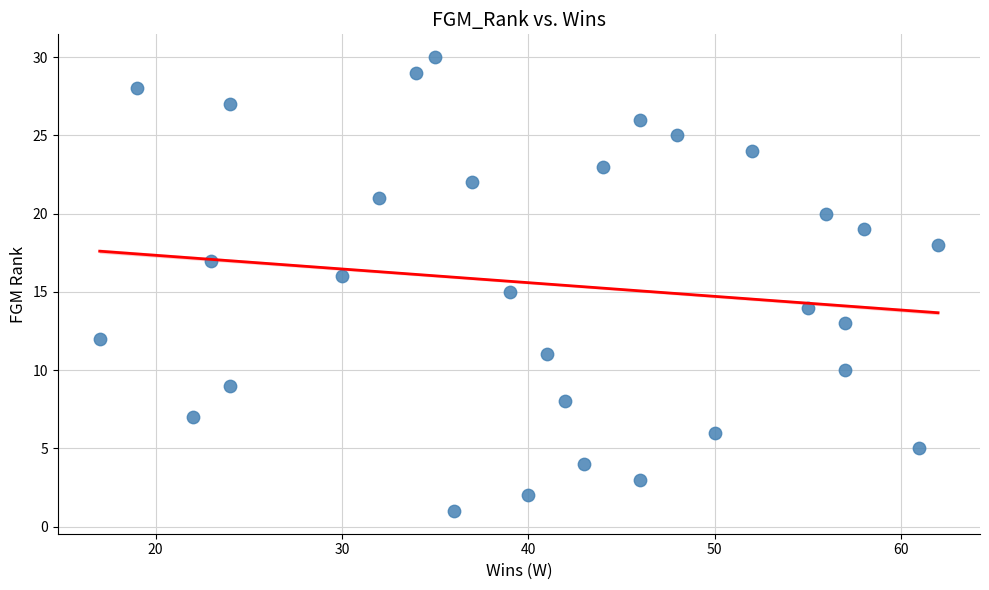

What is the range of Y values (max minus min)?

29